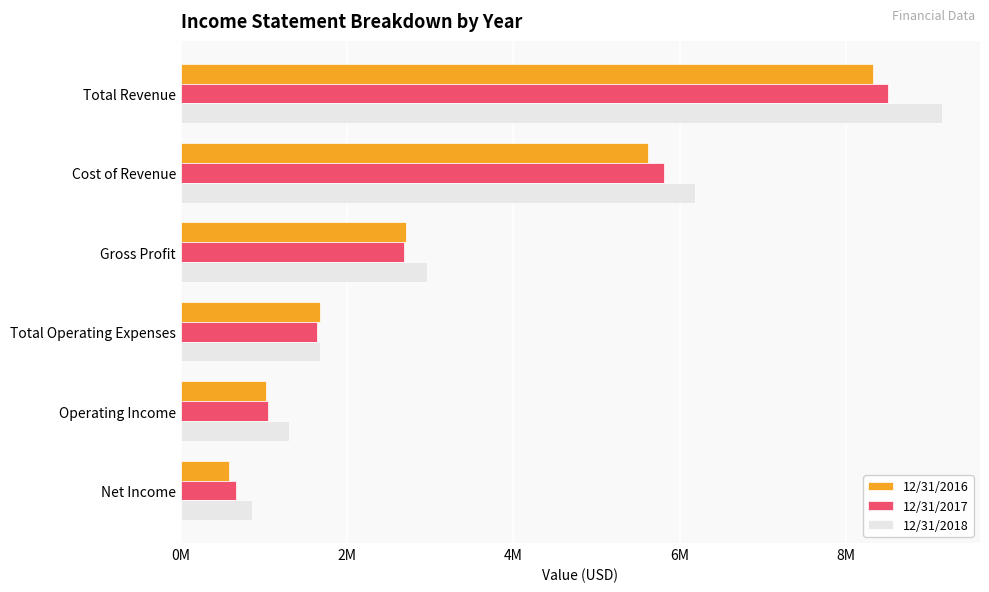

Which series has the widest spread of values?

12/31/2018